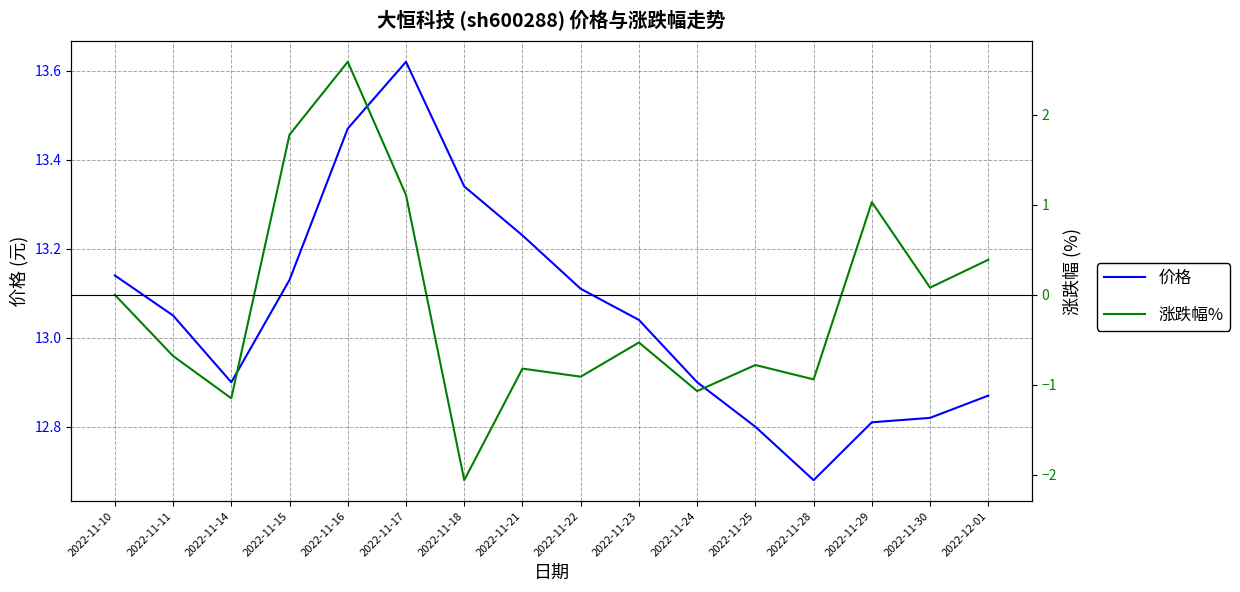

True or false: 涨跌幅% has a value of 1.8 at 2022-11-15.

True